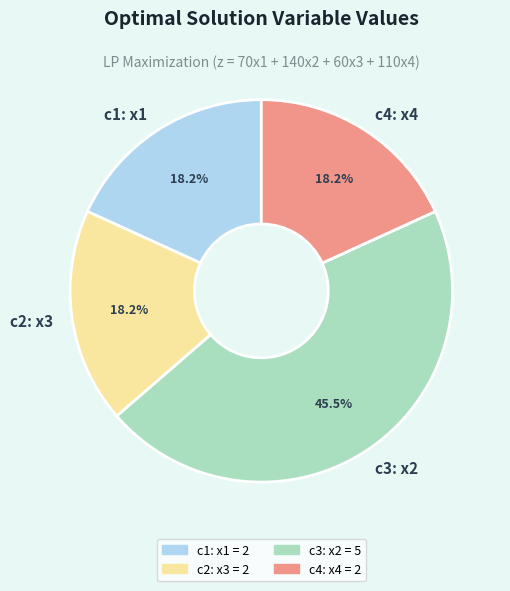

Is it true that c4: x4 is 25% of the pie?

False